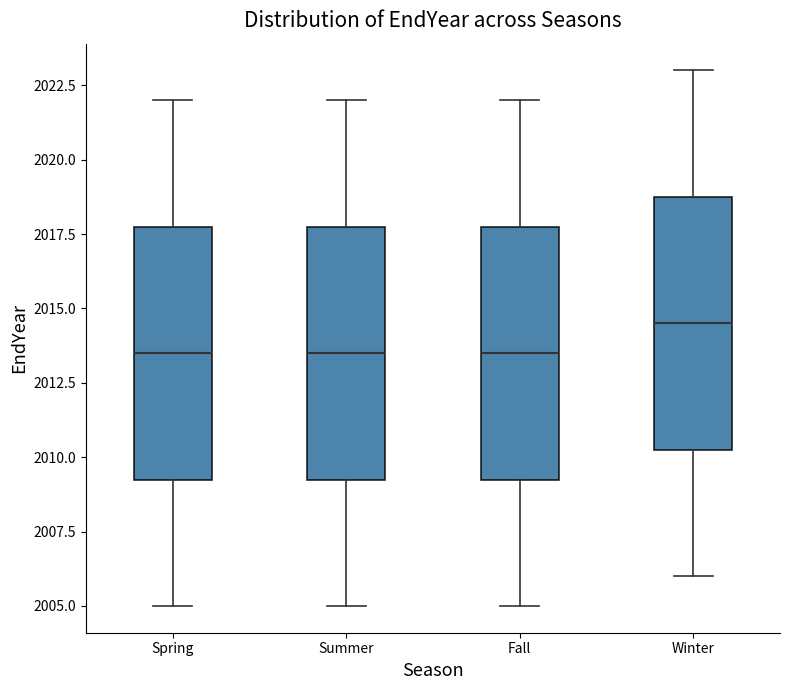

Where does the lower whisker of the box for Summer end on the y-axis? The values are not printed on the chart, so give them approximately, as read against the axis.

2005.0